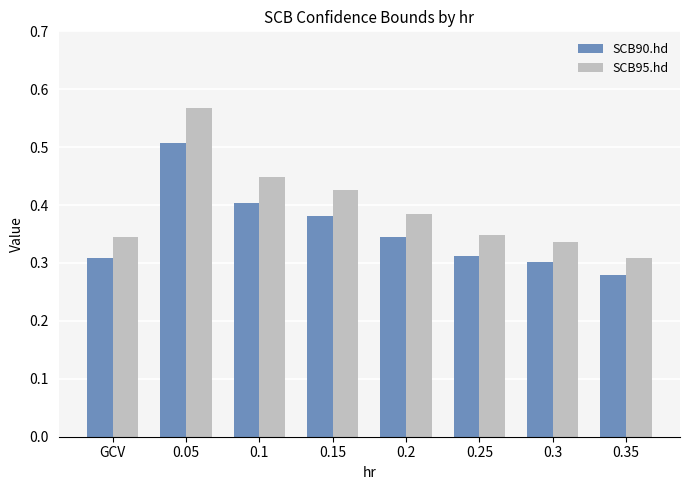

Is the value of SCB90.hd at 0.25 greater than the value of SCB95.hd at 0.2?

No